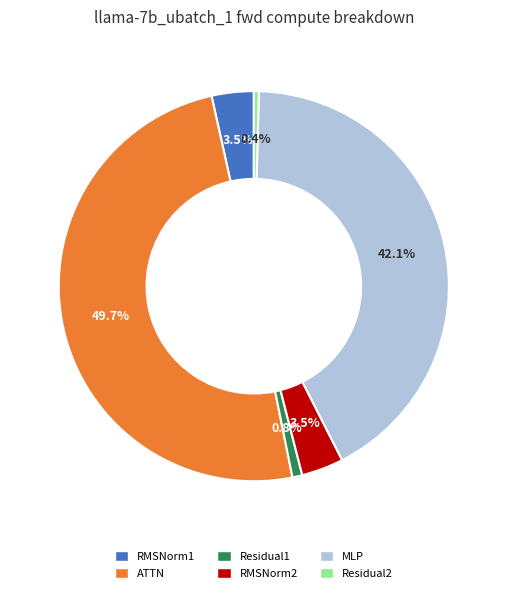

Count the number of slices in the pie.

6